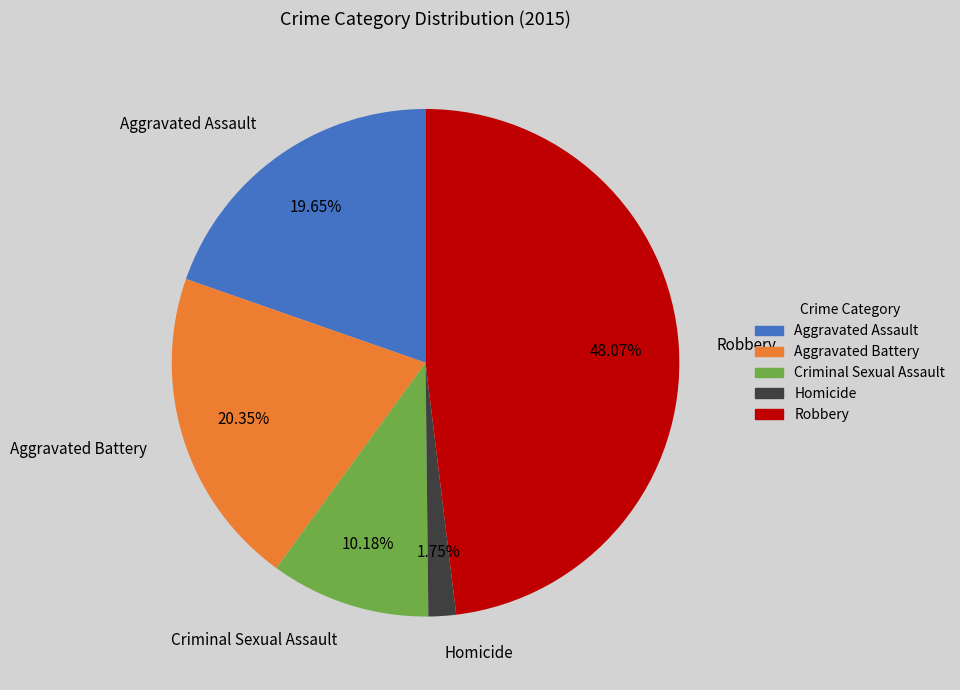

What percentage is the Aggravated Assault slice, to the nearest percent?

20%